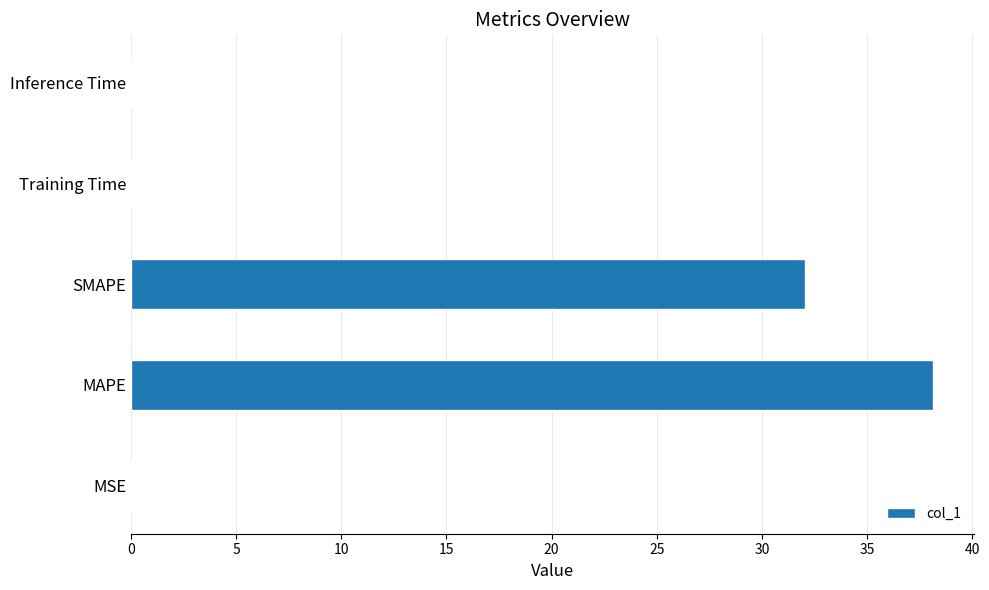

What is the greatest value displayed?

38.2